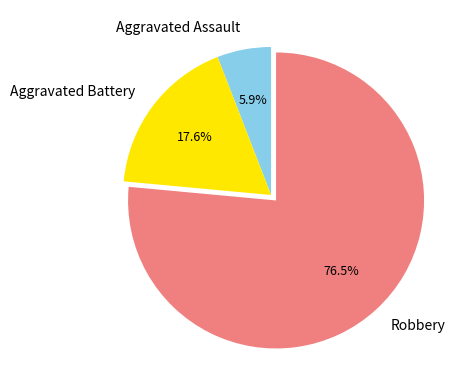

Between Aggravated Battery and Aggravated Assault, which is larger?

Aggravated Battery